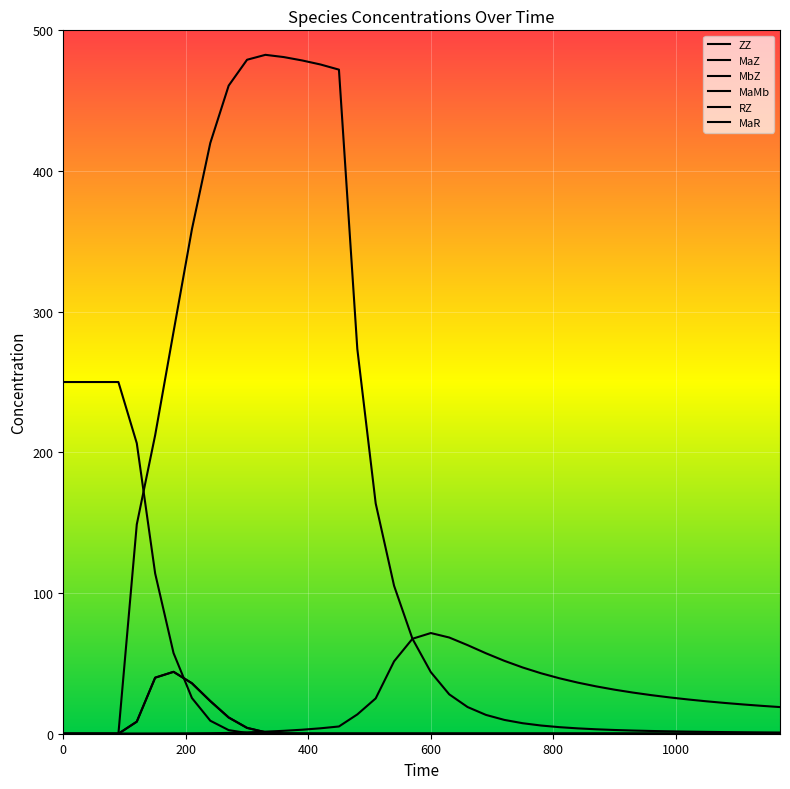

Does the chart have visible grid lines?

Yes